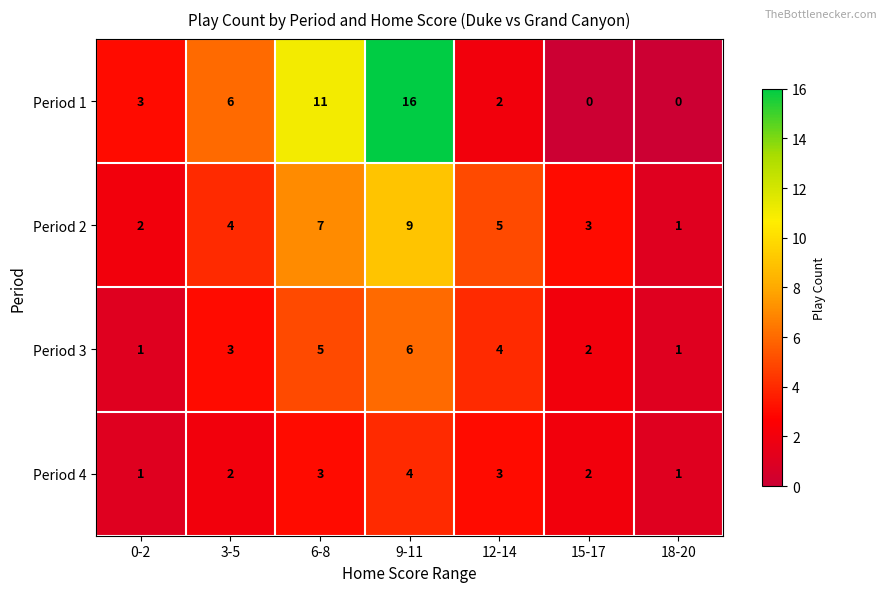

Which series has the largest range (max minus min)?

Period 1